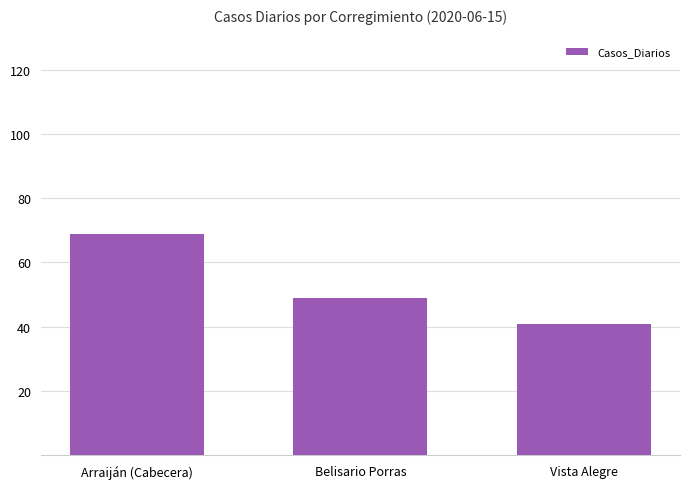

What is the sum of the values at Vista Alegre and Arraiján (Cabecera)?

110